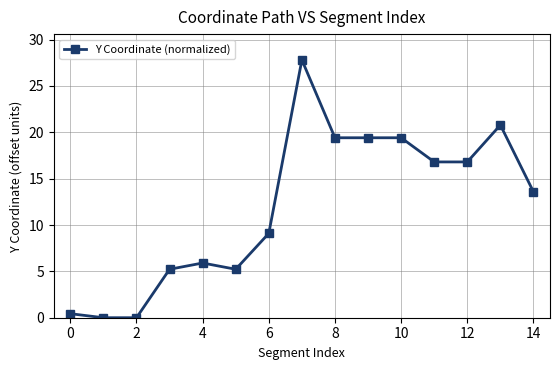

What is the difference between the second highest and second lowest values?

20.8